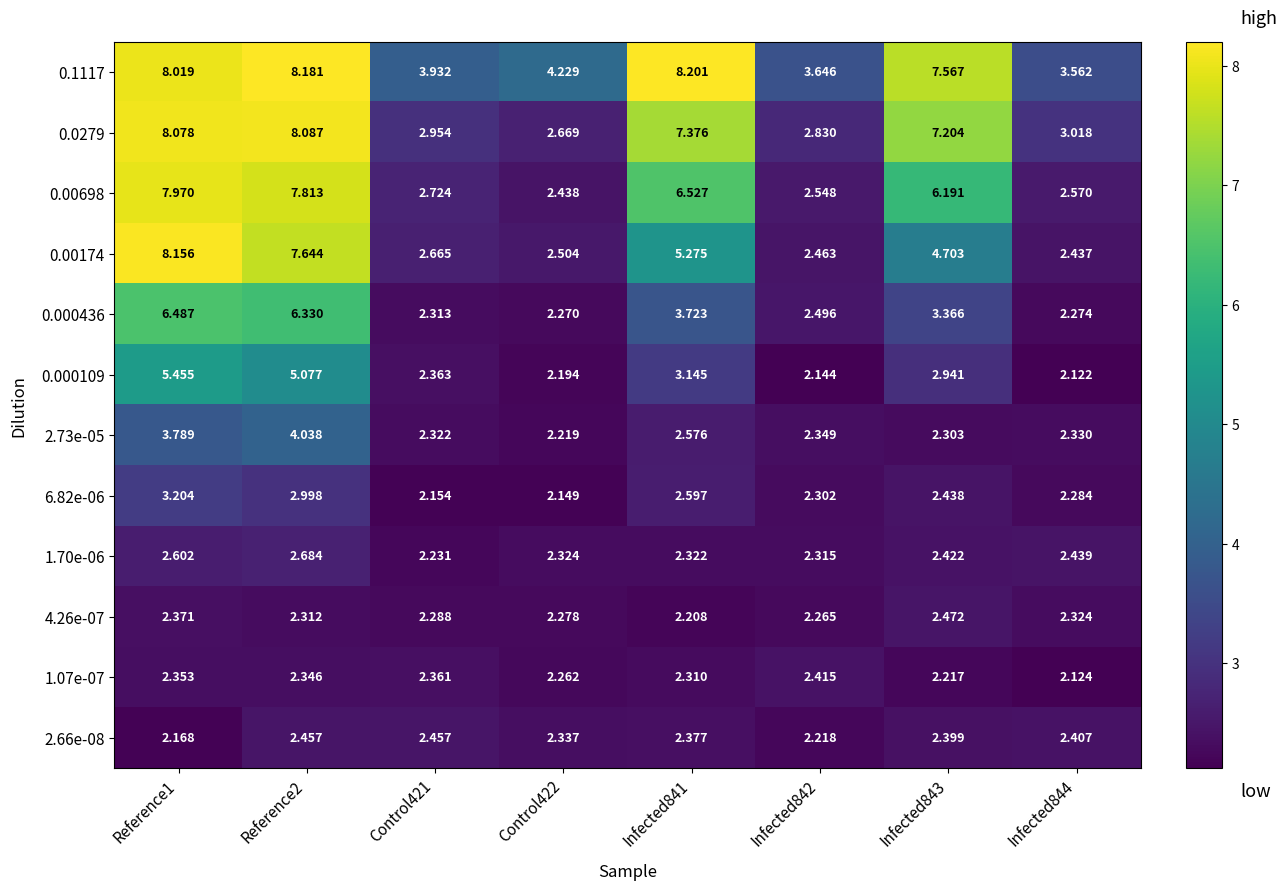

At which category is the sum across all series the highest?

Reference1